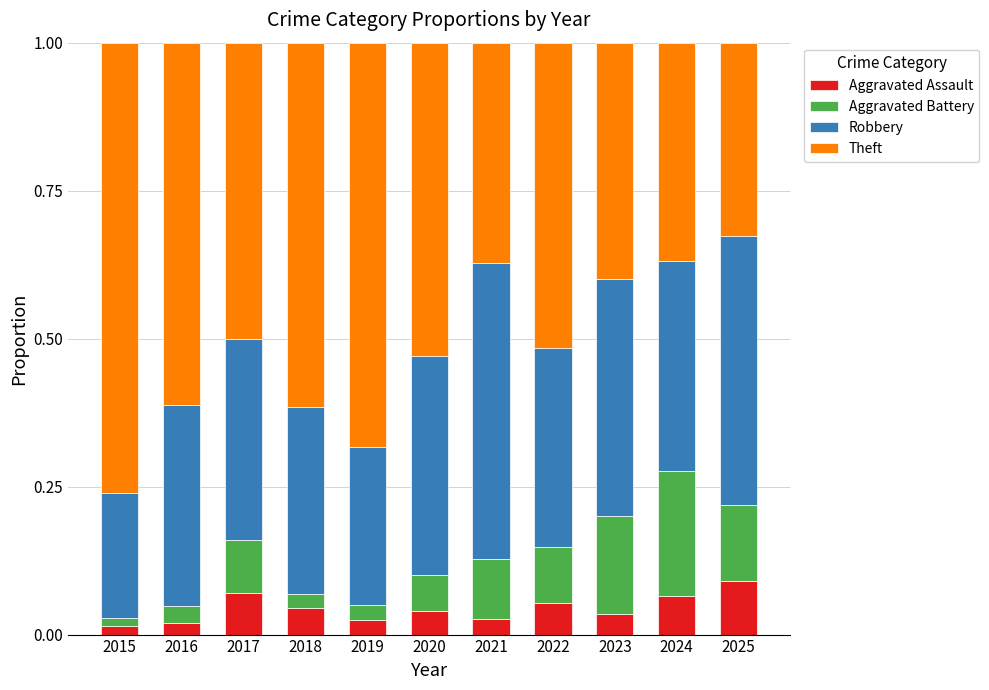

The value of Aggravated Assault at 2017 is 0.1. True or false?

True